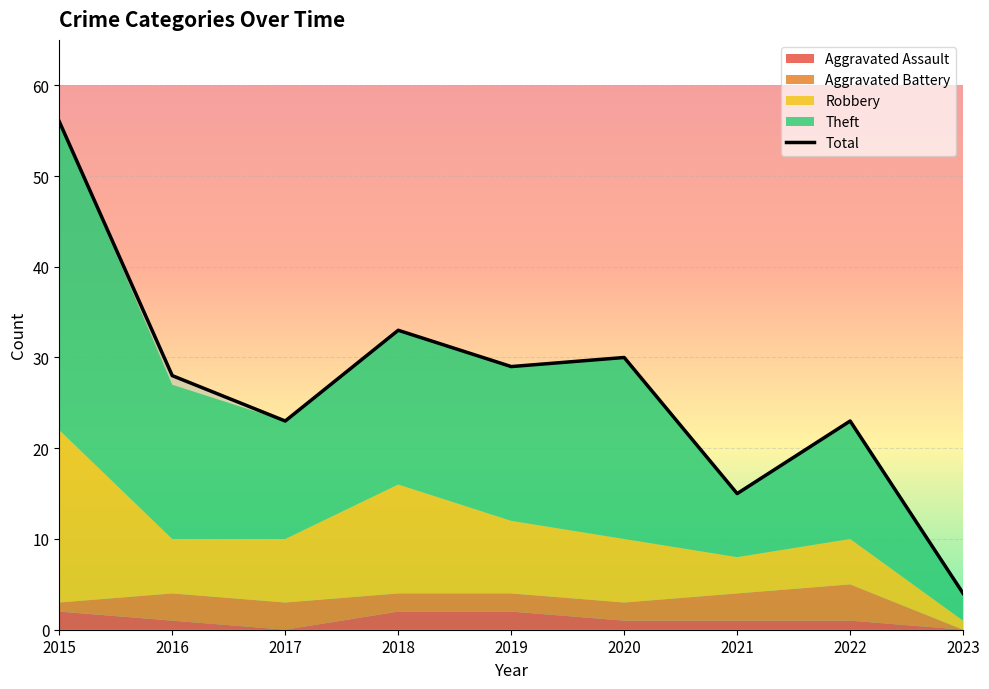

The value of Total at 2021 is 7. True or false?

False